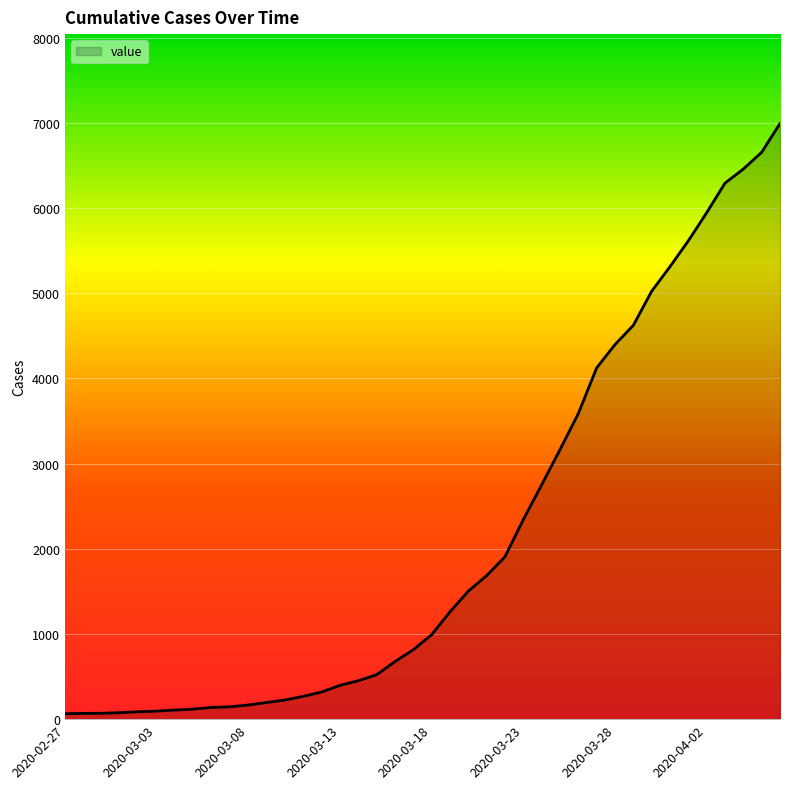

What is the maximum value shown in the chart?

6994